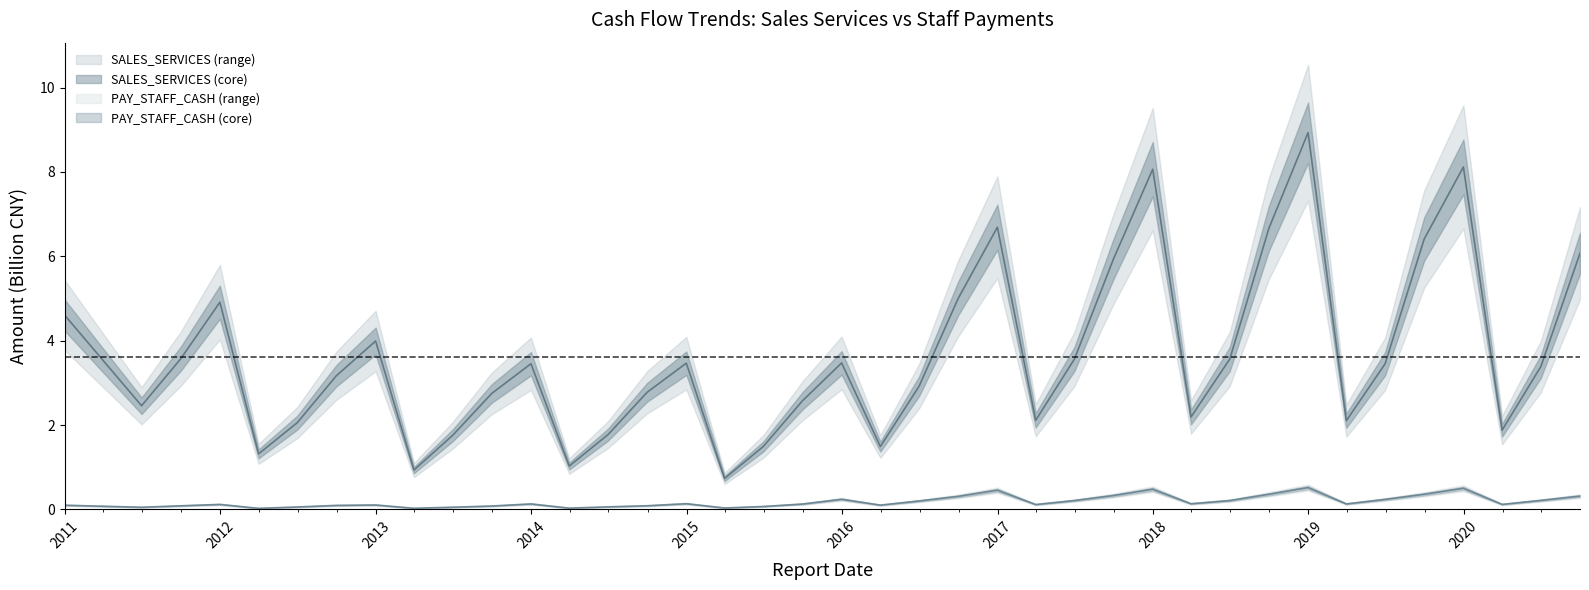

What is the value of the PAY_STAFF_CASH point at the 18th from the left?

0.1